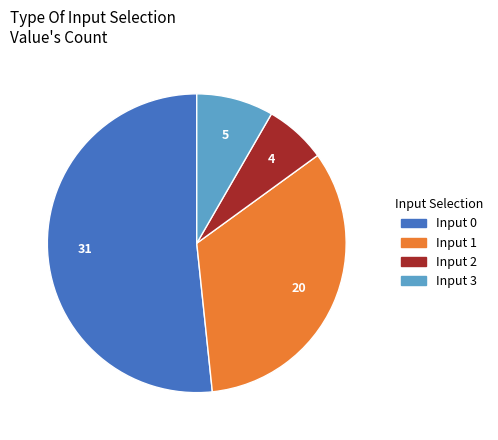

Between Input 2 and Input 0, which is larger?

Input 0